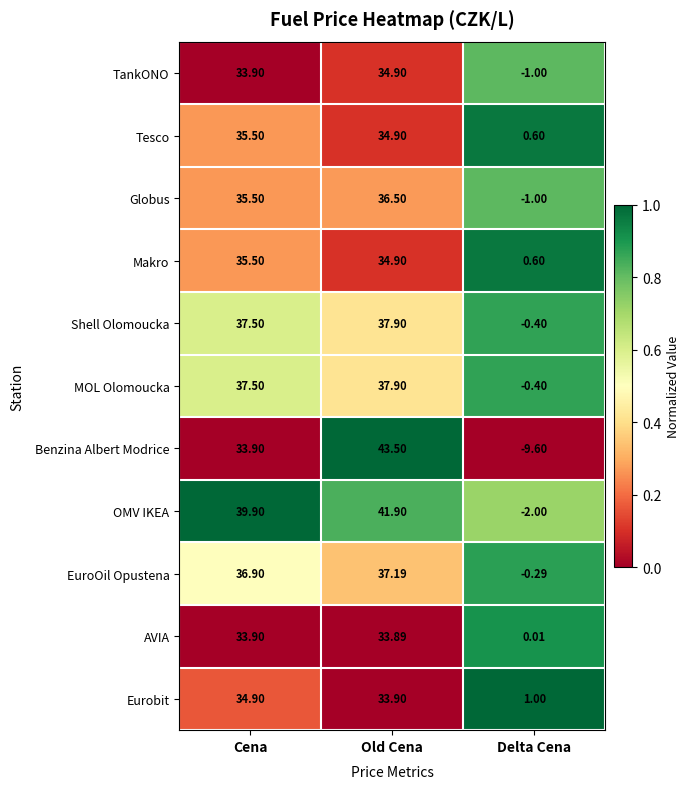

Which series changed the most between Old Cena and Delta Cena?

Benzina Albert Modrice